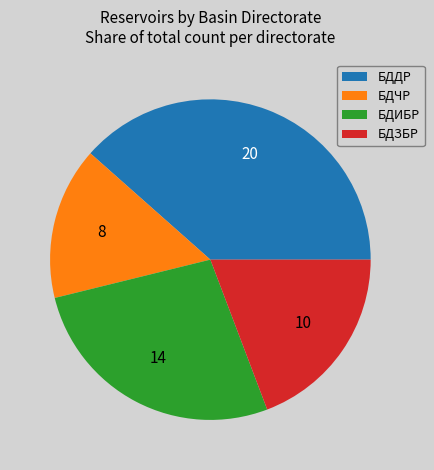

Does БДДР represent more than half of the total?

No